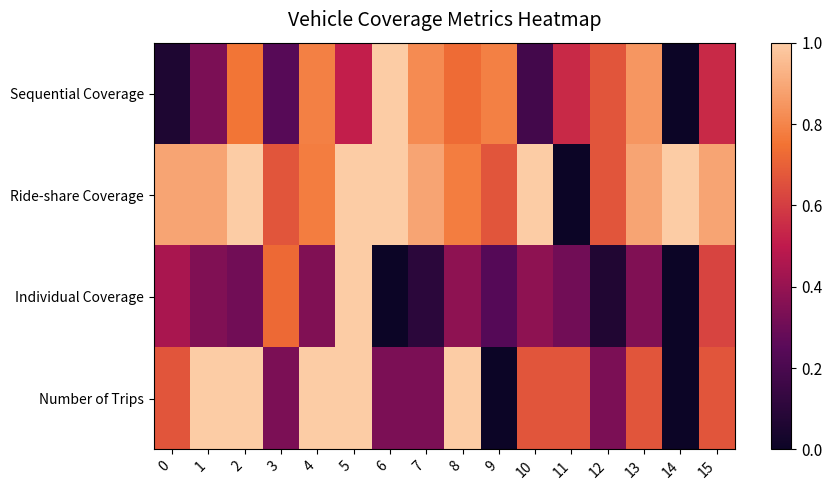

Which series changed the most between 10 and 11?

Ride-share Coverage